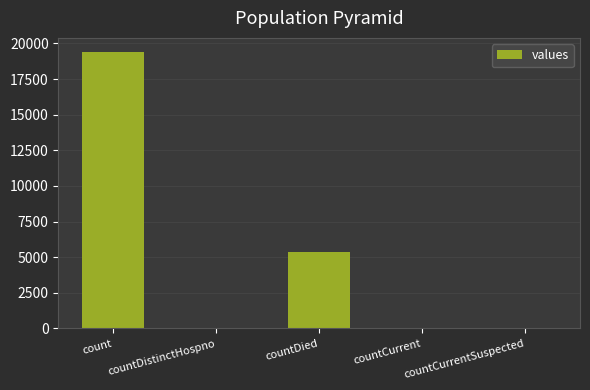

At which category does the chart reach its peak across all series?

count